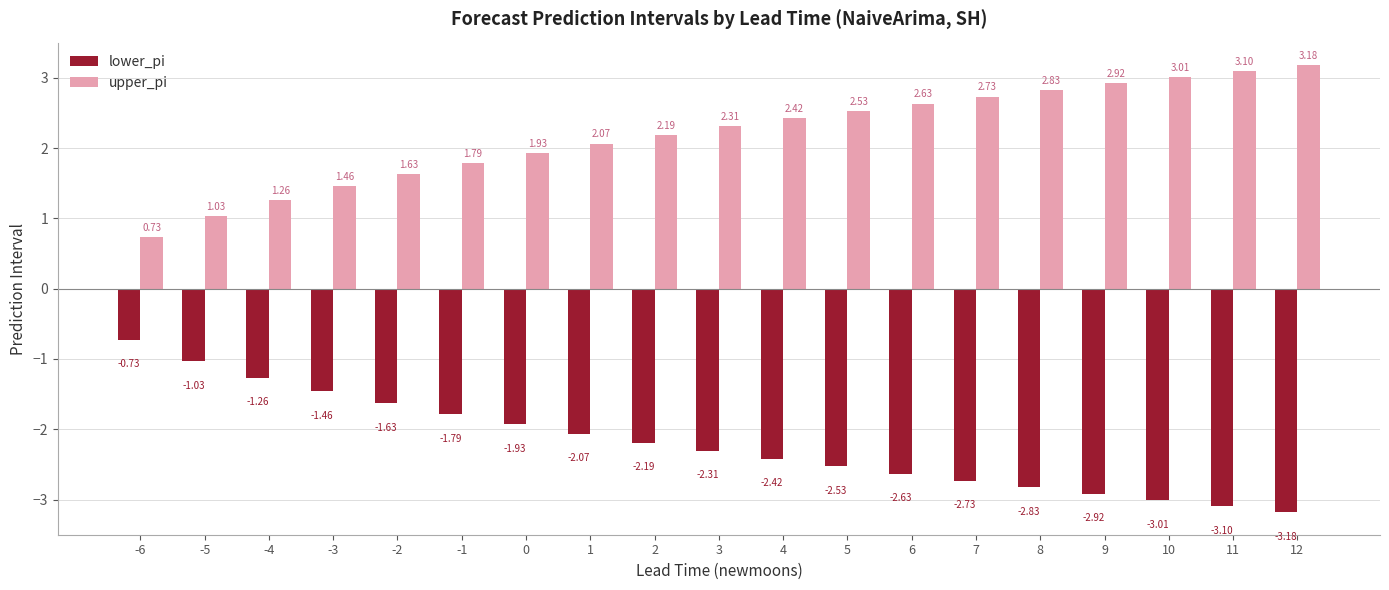

What is the difference between the upper_pi values at 11 and 0?

1.2